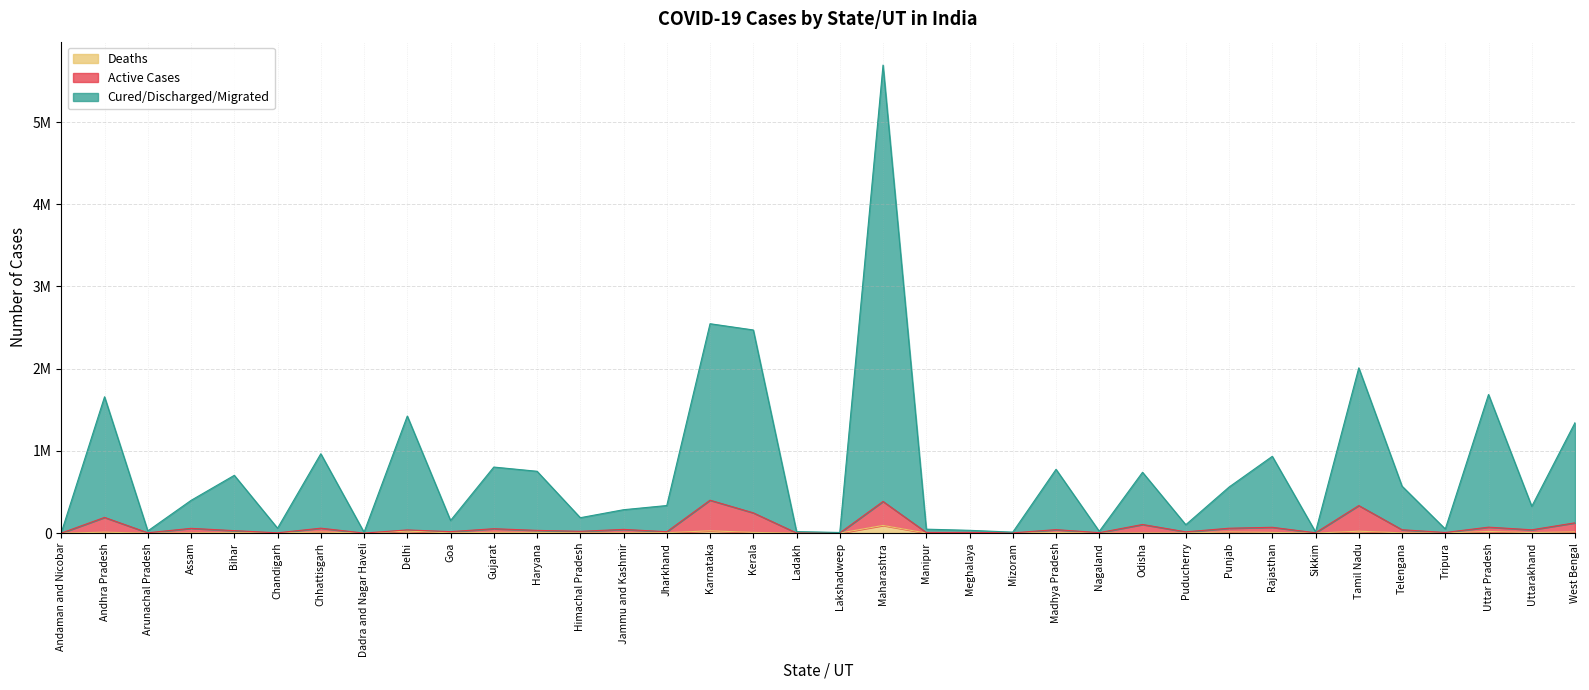

What are all the series names shown in the legend?

Deaths, Active Cases, Cured/Discharged/Migrated